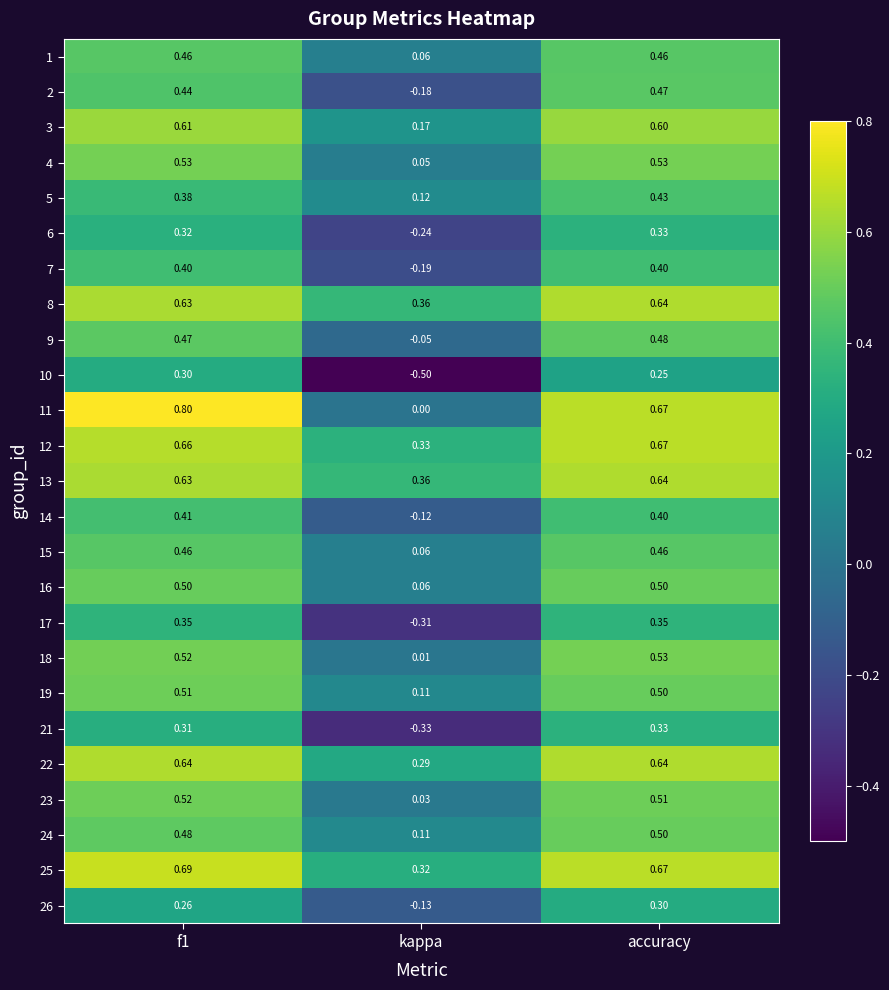

Which category has the lowest value in the 23 series?

kappa